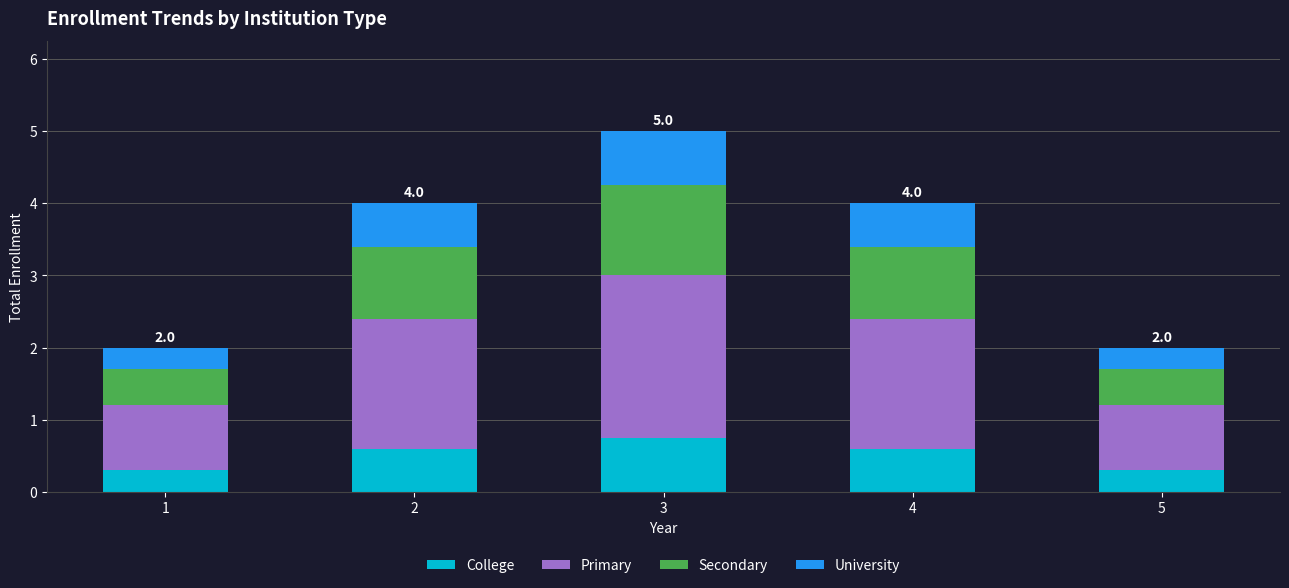

What is the minimum value for College?

0.3